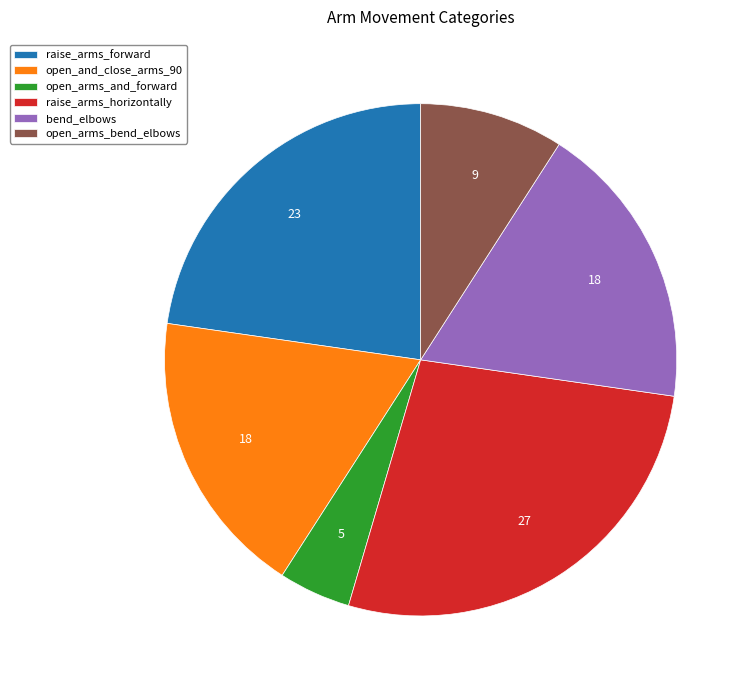

Does open_and_close_arms_90 account for over 50% of the chart?

No